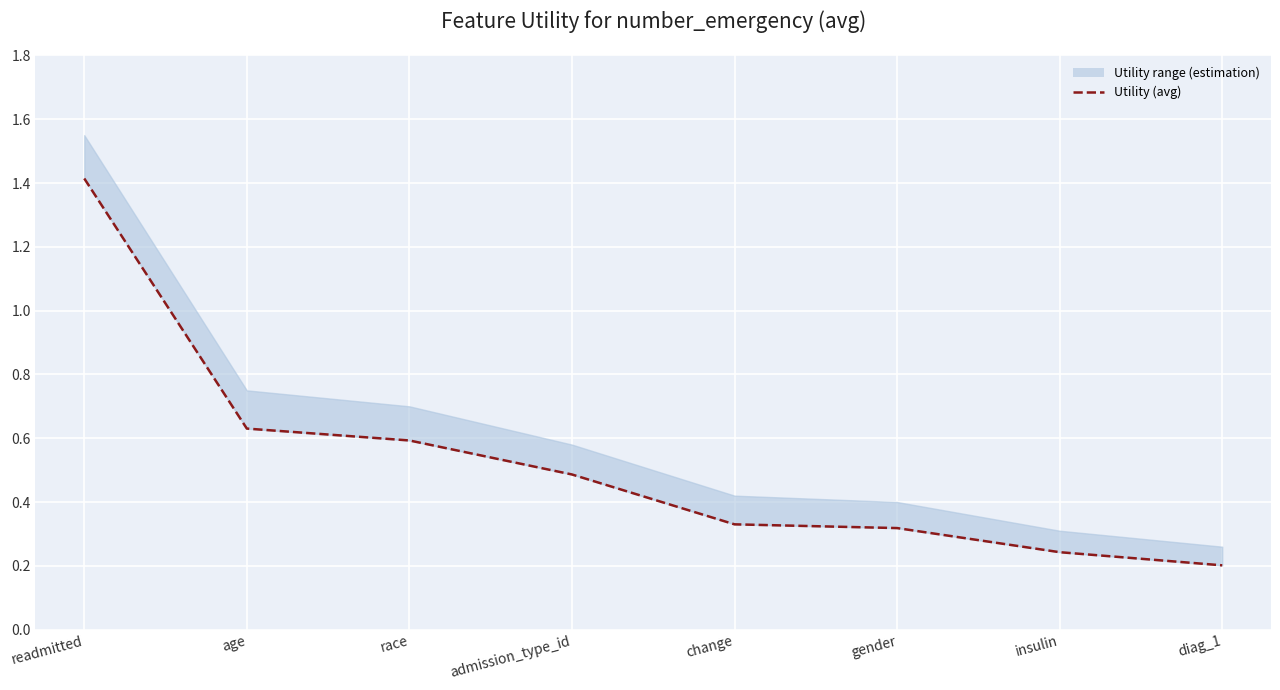

Reading left to right, transcribe all the data shown in this chart.

readmitted=1.4	age=0.6	race=0.6	admission_type_id=0.5	change=0.3	gender=0.3	insulin=0.2	diag_1=0.2